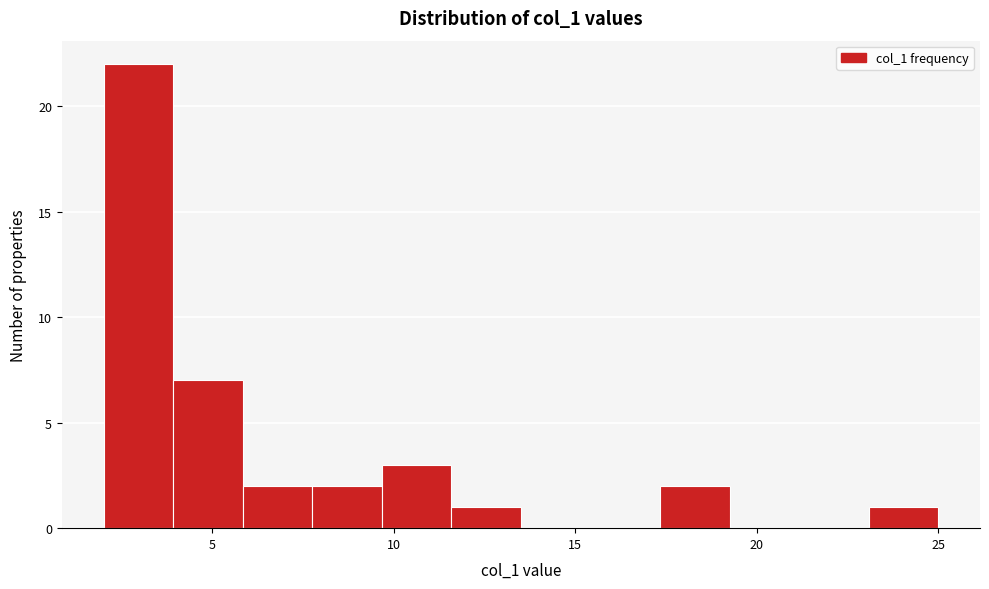

Read against the x-axis, roughly where is the centre of the tallest bar?

3.0